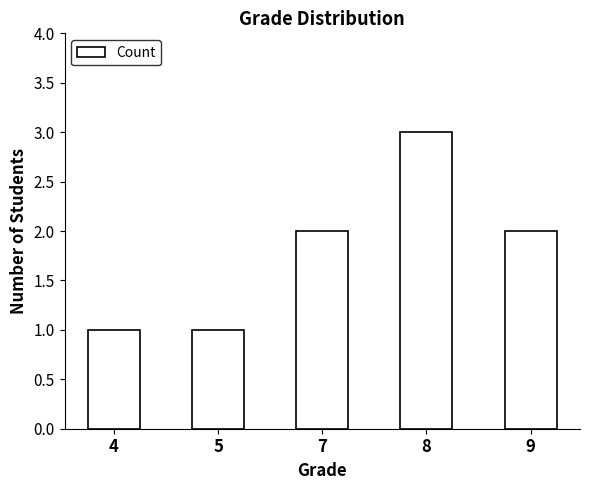

What is the sum of all values?

9